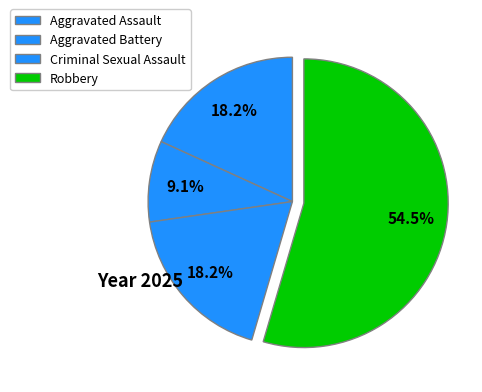

Rank the categories by value from lowest to highest.

Aggravated Battery, Aggravated Assault, Criminal Sexual Assault, Robbery